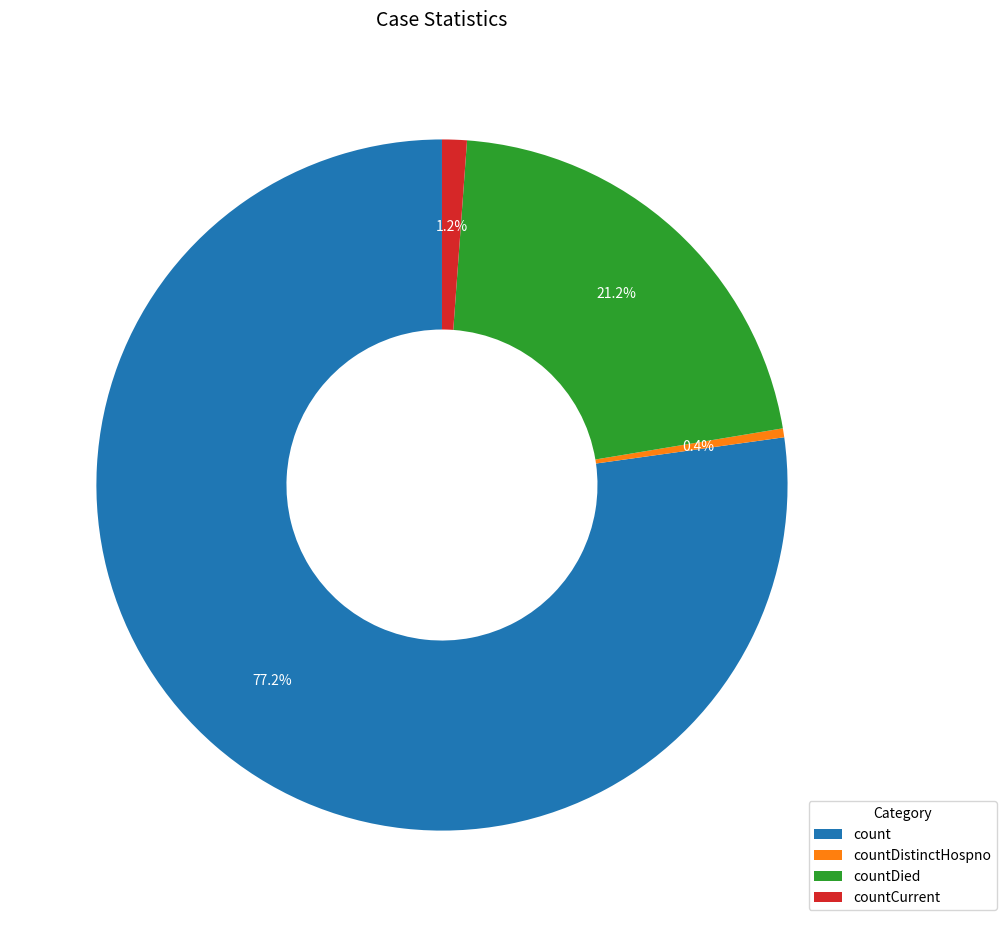

Does any single category account for the majority?

Yes